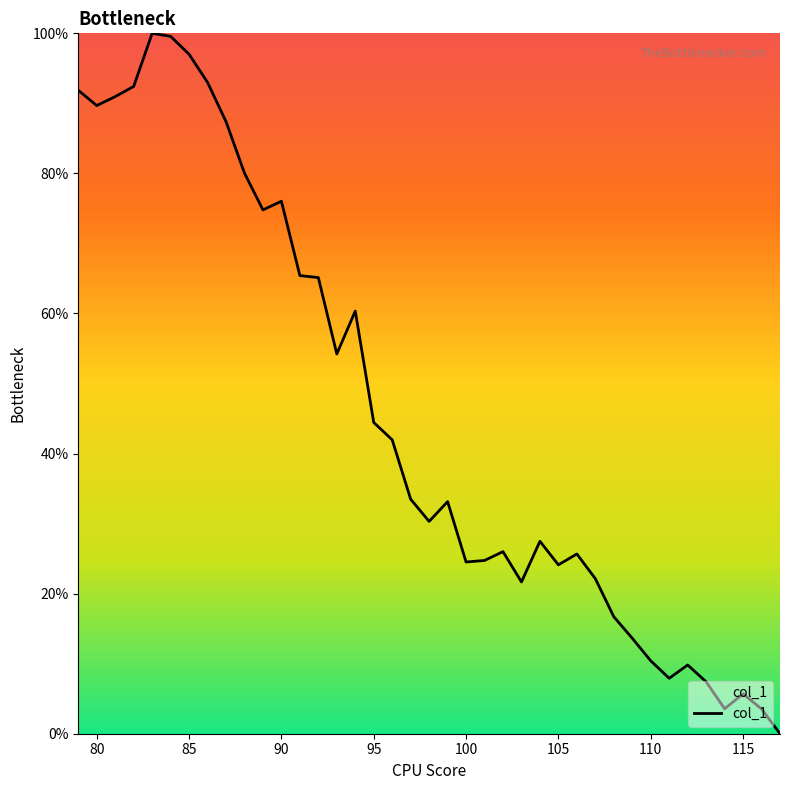

What is the greatest value displayed?

100.0